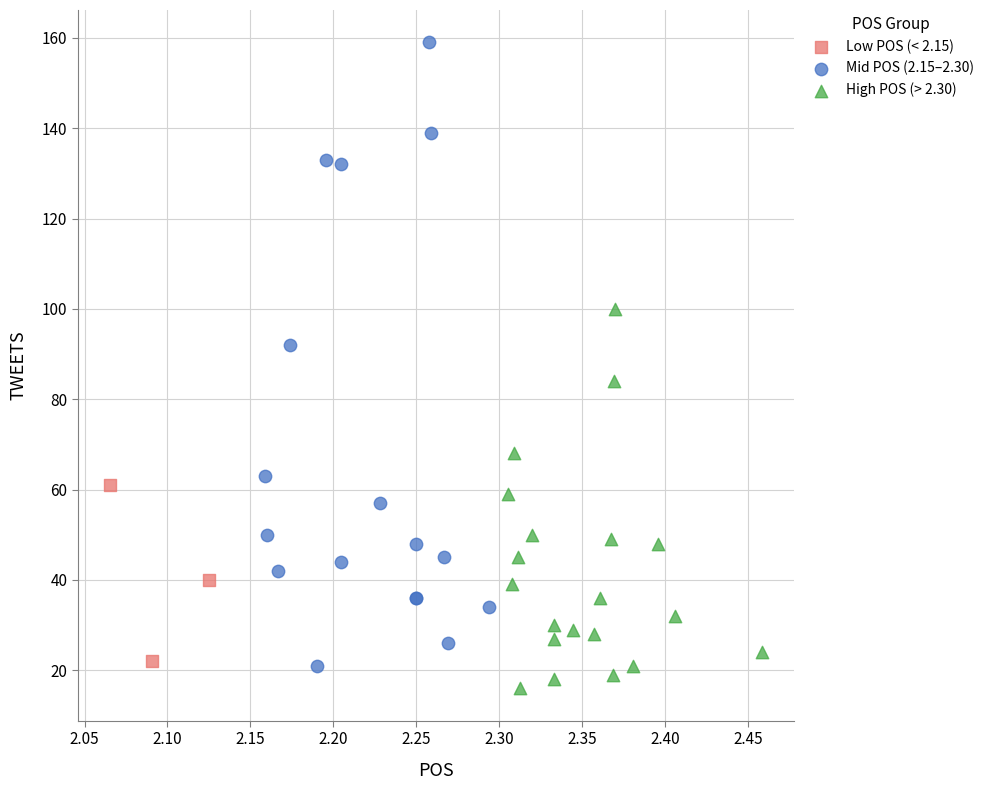

Which series reaches the maximum Y coordinate?

Mid POS (2.15–2.30)